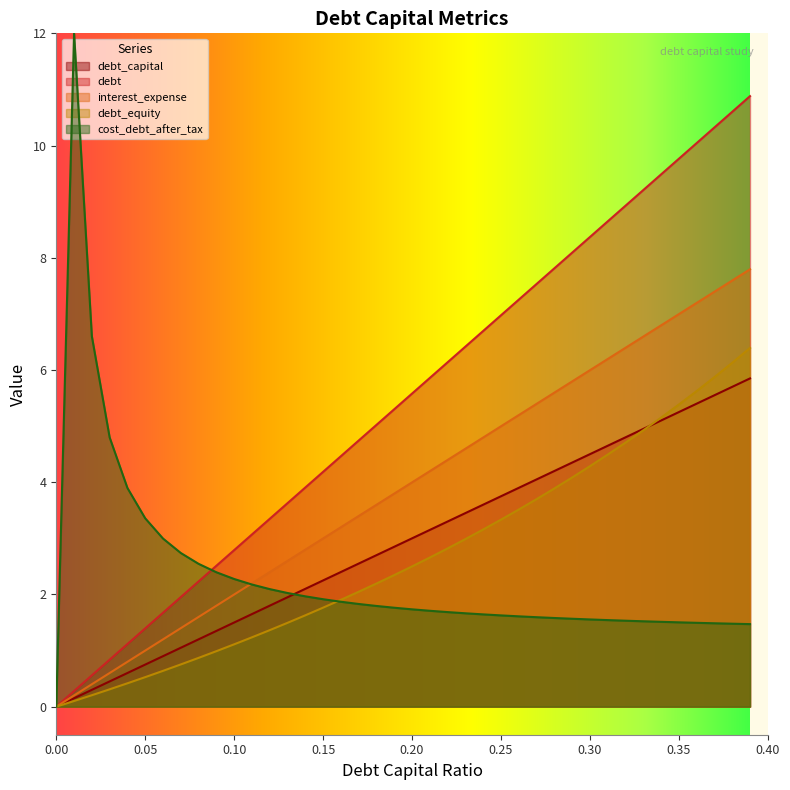

What is the approximate value of interest_expense at 0.35?

7.0